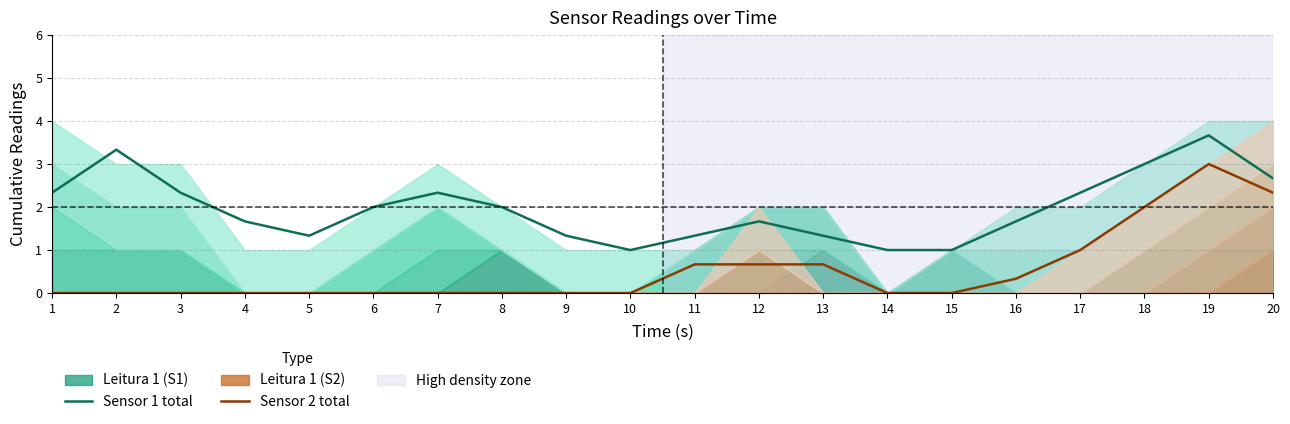

True or false: Sensor 2 total has more than 2 points higher than both neighbors.

False